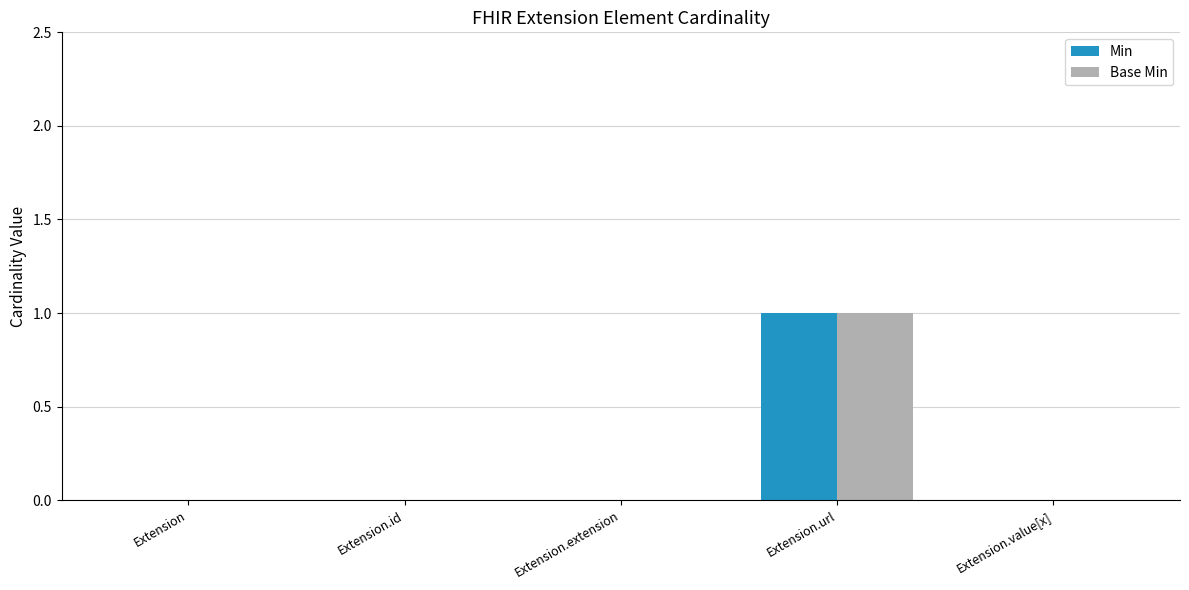

What are all the series names shown in the legend?

Min, Base Min